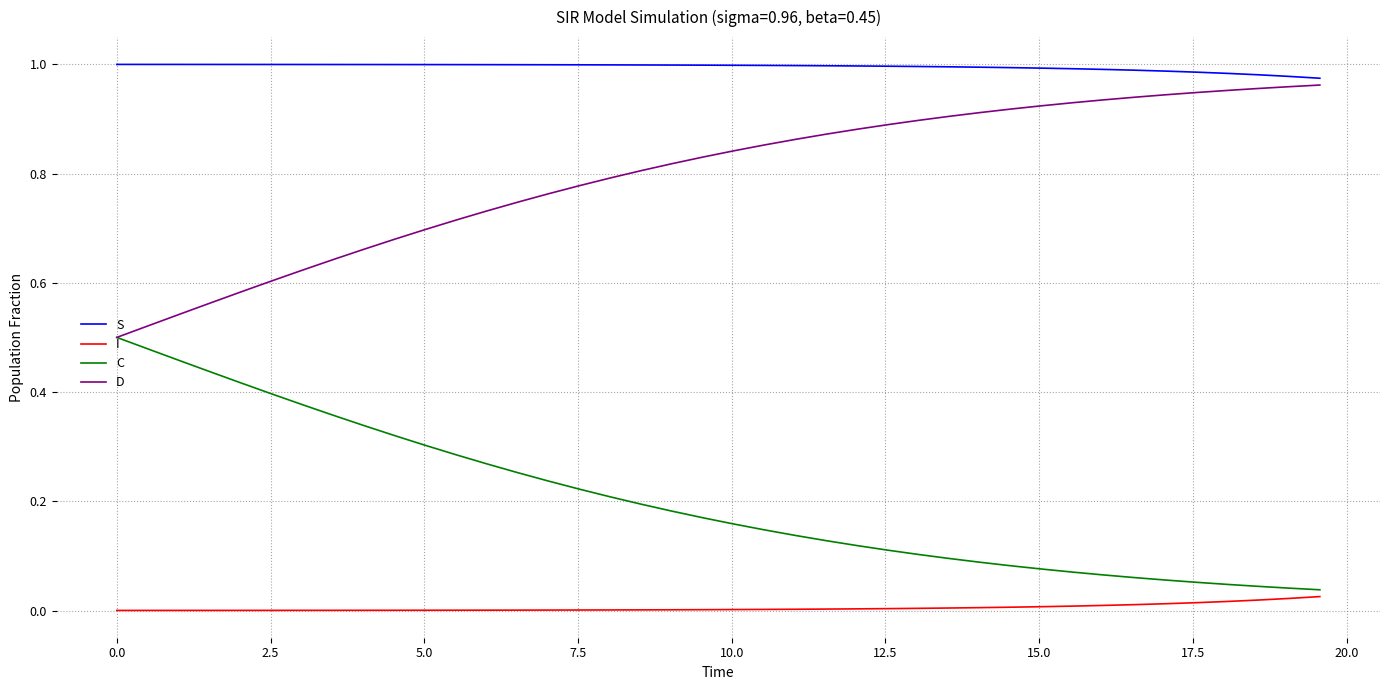

True or false: C and S cross at least once.

False